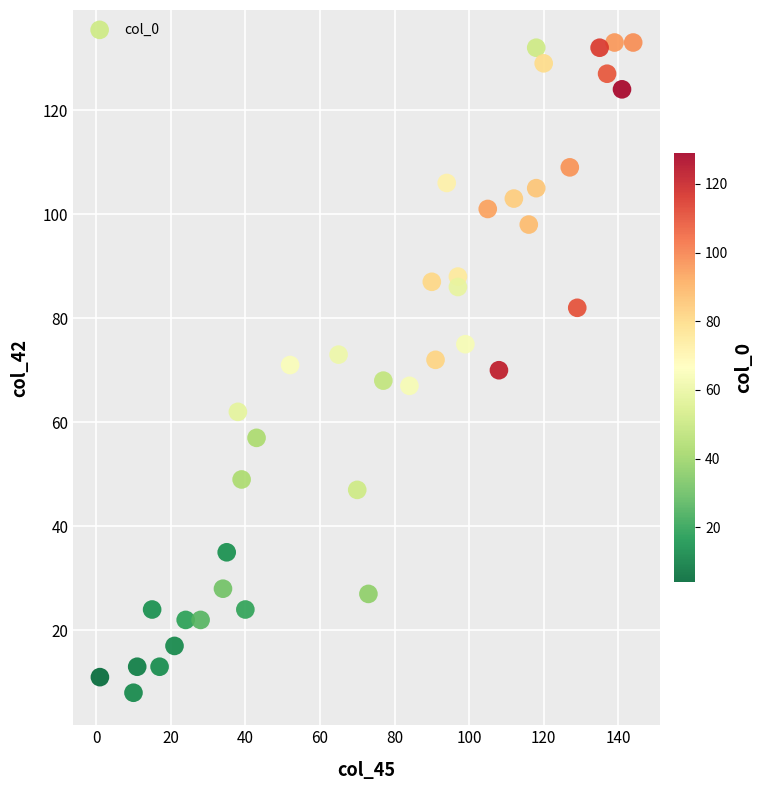

What is the range of X values (max minus min)?

143